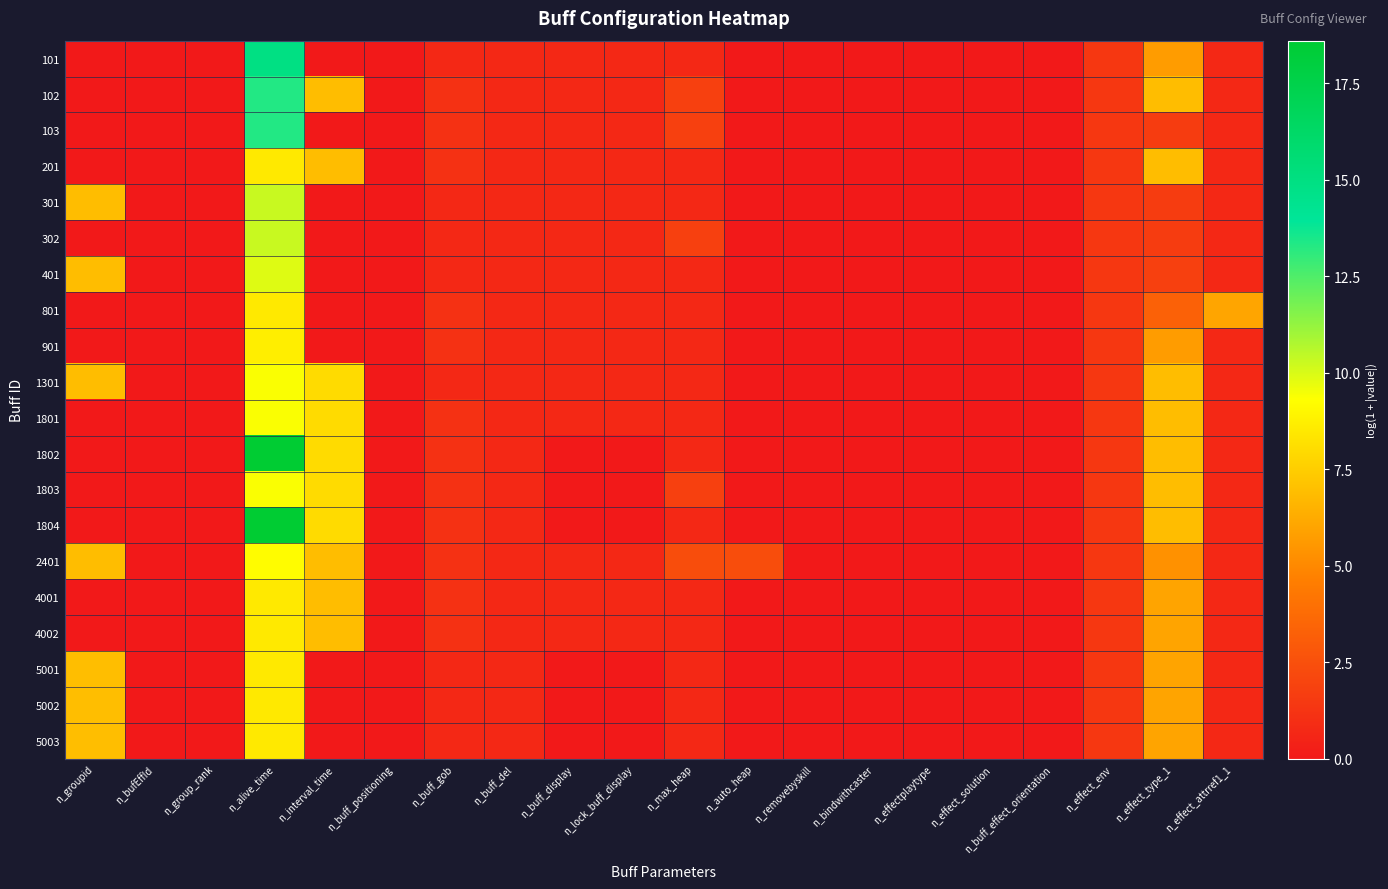

What is the spread (max minus min) of values at n_groupid?

6.9